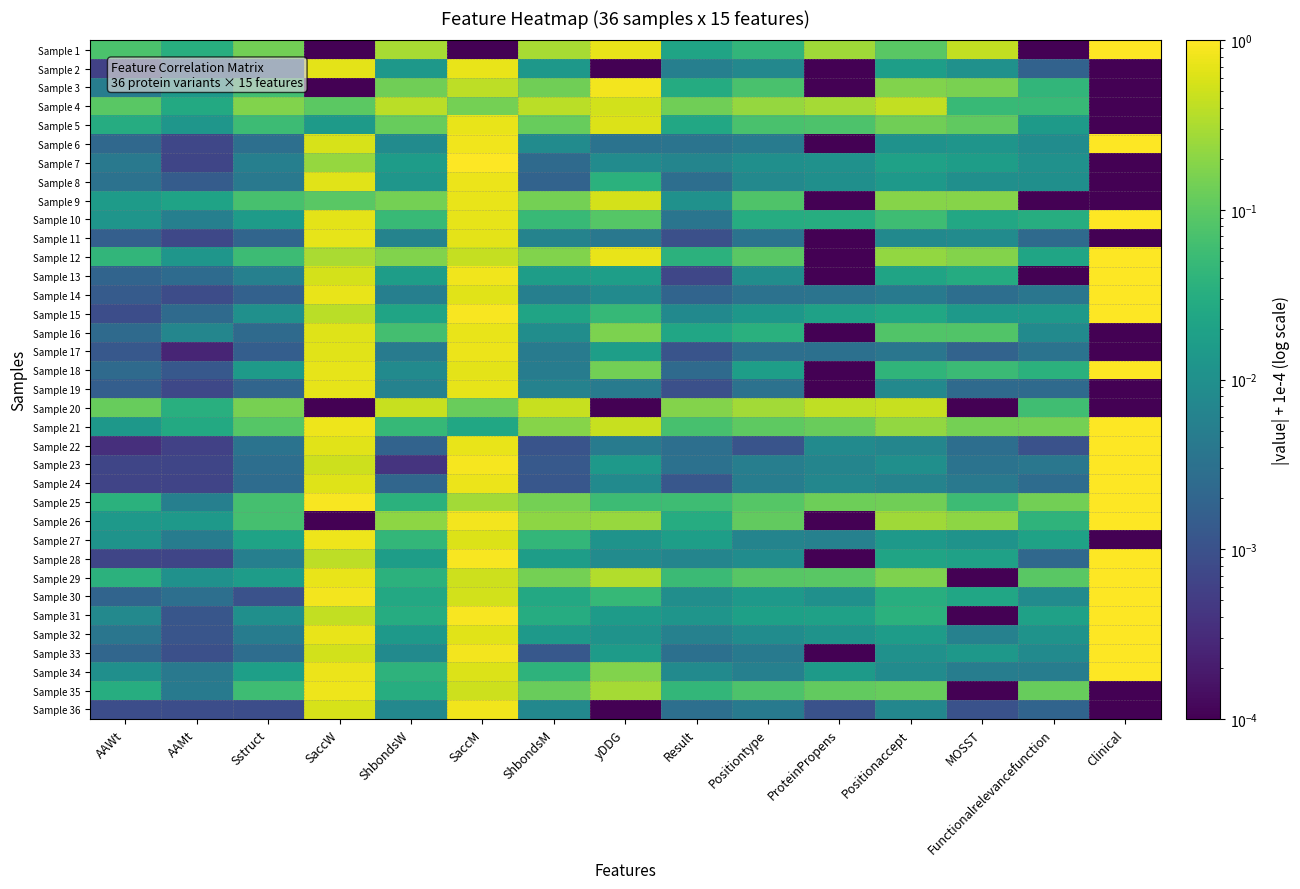

Reading left to right, transcribe all the data shown in this chart.

Sample 1: AAWt=0.1	AAMt=0.0	Sstruct=0.1	SaccW=0.0	ShbondsW=0.3	SaccM=0.0	ShbondsM=0.3	yDDG=0.7	Result=0.0	Positiontype=0.0	ProteinPropens=0.3	Positionaccept=0.1	MOSST=0.4	Functionalrelevancefunction=0.0	Clinical=1.0
Sample 2: AAWt=0.0	AAMt=0.0	Sstruct=0.0	SaccW=0.7	ShbondsW=0.0	SaccM=0.7	ShbondsM=0.0	yDDG=0.0	Result=0.0	Positiontype=0.0	ProteinPropens=0.0	Positionaccept=0.0	MOSST=0.0	Functionalrelevancefunction=0.0	Clinical=0.0
Sample 3: AAWt=0.0	AAMt=0.0	Sstruct=0.1	SaccW=0.0	ShbondsW=0.1	SaccM=0.4	ShbondsM=0.1	yDDG=0.9	Result=0.0	Positiontype=0.1	ProteinPropens=0.0	Positionaccept=0.2	MOSST=0.2	Functionalrelevancefunction=0.0	Clinical=0.0
Sample 4: AAWt=0.1	AAMt=0.0	Sstruct=0.2	SaccW=0.1	ShbondsW=0.4	SaccM=0.1	ShbondsM=0.4	yDDG=0.5	Result=0.1	Positiontype=0.2	ProteinPropens=0.3	Positionaccept=0.4	MOSST=0.0	Functionalrelevancefunction=0.0	Clinical=0.0
Sample 5: AAWt=0.0	AAMt=0.0	Sstruct=0.1	SaccW=0.0	ShbondsW=0.1	SaccM=0.7	ShbondsM=0.1	yDDG=0.6	Result=0.0	Positiontype=0.1	ProteinPropens=0.1	Positionaccept=0.1	MOSST=0.1	Functionalrelevancefunction=0.0	Clinical=0.0
Sample 6: AAWt=0.0	AAMt=0.0	Sstruct=0.0	SaccW=0.6	ShbondsW=0.0	SaccM=0.8	ShbondsM=0.0	yDDG=0.0	Result=0.0	Positiontype=0.0	ProteinPropens=0.0	Positionaccept=0.0	MOSST=0.0	Functionalrelevancefunction=0.0	Clinical=1.0
Sample 7: AAWt=0.0	AAMt=0.0	Sstruct=0.0	SaccW=0.2	ShbondsW=0.0	SaccM=1.0	ShbondsM=0.0	yDDG=0.0	Result=0.0	Positiontype=0.0	ProteinPropens=0.0	Positionaccept=0.0	MOSST=0.0	Functionalrelevancefunction=0.0	Clinical=0.0
Sample 8: AAWt=0.0	AAMt=0.0	Sstruct=0.0	SaccW=0.7	ShbondsW=0.0	SaccM=0.8	ShbondsM=0.0	yDDG=0.0	Result=0.0	Positiontype=0.0	ProteinPropens=0.0	Positionaccept=0.0	MOSST=0.0	Functionalrelevancefunction=0.0	Clinical=0.0
Sample 9: AAWt=0.0	AAMt=0.0	Sstruct=0.1	SaccW=0.1	ShbondsW=0.1	SaccM=0.7	ShbondsM=0.1	yDDG=0.6	Result=0.0	Positiontype=0.1	ProteinPropens=0.0	Positionaccept=0.2	MOSST=0.2	Functionalrelevancefunction=0.0	Clinical=0.0
Sample 10: AAWt=0.0	AAMt=0.0	Sstruct=0.0	SaccW=0.7	ShbondsW=0.0	SaccM=0.7	ShbondsM=0.0	yDDG=0.1	Result=0.0	Positiontype=0.0	ProteinPropens=0.0	Positionaccept=0.1	MOSST=0.0	Functionalrelevancefunction=0.0	Clinical=1.0
Sample 11: AAWt=0.0	AAMt=0.0	Sstruct=0.0	SaccW=0.7	ShbondsW=0.0	SaccM=0.7	ShbondsM=0.0	yDDG=0.0	Result=0.0	Positiontype=0.0	ProteinPropens=0.0	Positionaccept=0.0	MOSST=0.0	Functionalrelevancefunction=0.0	Clinical=0.0
Sample 12: AAWt=0.0	AAMt=0.0	Sstruct=0.1	SaccW=0.3	ShbondsW=0.2	SaccM=0.4	ShbondsM=0.2	yDDG=0.7	Result=0.0	Positiontype=0.1	ProteinPropens=0.0	Positionaccept=0.2	MOSST=0.2	Functionalrelevancefunction=0.0	Clinical=1.0
Sample 13: AAWt=0.0	AAMt=0.0	Sstruct=0.0	SaccW=0.6	ShbondsW=0.0	SaccM=0.8	ShbondsM=0.0	yDDG=0.0	Result=0.0	Positiontype=0.0	ProteinPropens=0.0	Positionaccept=0.0	MOSST=0.0	Functionalrelevancefunction=0.0	Clinical=1.0
Sample 14: AAWt=0.0	AAMt=0.0	Sstruct=0.0	SaccW=0.7	ShbondsW=0.0	SaccM=0.7	ShbondsM=0.0	yDDG=0.0	Result=0.0	Positiontype=0.0	ProteinPropens=0.0	Positionaccept=0.0	MOSST=0.0	Functionalrelevancefunction=0.0	Clinical=1.0
Sample 15: AAWt=0.0	AAMt=0.0	Sstruct=0.0	SaccW=0.4	ShbondsW=0.0	SaccM=0.9	ShbondsM=0.0	yDDG=0.0	Result=0.0	Positiontype=0.0	ProteinPropens=0.0	Positionaccept=0.0	MOSST=0.0	Functionalrelevancefunction=0.0	Clinical=1.0
Sample 16: AAWt=0.0	AAMt=0.0	Sstruct=0.0	SaccW=0.6	ShbondsW=0.1	SaccM=0.7	ShbondsM=0.0	yDDG=0.2	Result=0.0	Positiontype=0.0	ProteinPropens=0.0	Positionaccept=0.1	MOSST=0.1	Functionalrelevancefunction=0.0	Clinical=0.0
Sample 17: AAWt=0.0	AAMt=0.0	Sstruct=0.0	SaccW=0.7	ShbondsW=0.0	SaccM=0.8	ShbondsM=0.0	yDDG=0.0	Result=0.0	Positiontype=0.0	ProteinPropens=0.0	Positionaccept=0.0	MOSST=0.0	Functionalrelevancefunction=0.0	Clinical=0.0
Sample 18: AAWt=0.0	AAMt=0.0	Sstruct=0.0	SaccW=0.7	ShbondsW=0.0	SaccM=0.7	ShbondsM=0.0	yDDG=0.1	Result=0.0	Positiontype=0.0	ProteinPropens=0.0	Positionaccept=0.0	MOSST=0.1	Functionalrelevancefunction=0.0	Clinical=1.0
Sample 19: AAWt=0.0	AAMt=0.0	Sstruct=0.0	SaccW=0.7	ShbondsW=0.0	SaccM=0.7	ShbondsM=0.0	yDDG=0.0	Result=0.0	Positiontype=0.0	ProteinPropens=0.0	Positionaccept=0.0	MOSST=0.0	Functionalrelevancefunction=0.0	Clinical=0.0
Sample 20: AAWt=0.1	AAMt=0.0	Sstruct=0.2	SaccW=0.0	ShbondsW=0.5	SaccM=0.1	ShbondsM=0.5	yDDG=0.0	Result=0.2	Positiontype=0.3	ProteinPropens=0.4	Positionaccept=0.5	MOSST=0.0	Functionalrelevancefunction=0.1	Clinical=0.0
Sample 21: AAWt=0.0	AAMt=0.0	Sstruct=0.1	SaccW=0.8	ShbondsW=0.0	SaccM=0.0	ShbondsM=0.2	yDDG=0.5	Result=0.1	Positiontype=0.1	ProteinPropens=0.1	Positionaccept=0.2	MOSST=0.1	Functionalrelevancefunction=0.1	Clinical=1.0
Sample 22: AAWt=0.0	AAMt=0.0	Sstruct=0.0	SaccW=0.7	ShbondsW=0.0	SaccM=0.7	ShbondsM=0.0	yDDG=0.0	Result=0.0	Positiontype=0.0	ProteinPropens=0.0	Positionaccept=0.0	MOSST=0.0	Functionalrelevancefunction=0.0	Clinical=1.0
Sample 23: AAWt=0.0	AAMt=0.0	Sstruct=0.0	SaccW=0.5	ShbondsW=0.0	SaccM=0.9	ShbondsM=0.0	yDDG=0.0	Result=0.0	Positiontype=0.0	ProteinPropens=0.0	Positionaccept=0.0	MOSST=0.0	Functionalrelevancefunction=0.0	Clinical=1.0
Sample 24: AAWt=0.0	AAMt=0.0	Sstruct=0.0	SaccW=0.6	ShbondsW=0.0	SaccM=0.8	ShbondsM=0.0	yDDG=0.0	Result=0.0	Positiontype=0.0	ProteinPropens=0.0	Positionaccept=0.0	MOSST=0.0	Functionalrelevancefunction=0.0	Clinical=1.0
Sample 25: AAWt=0.0	AAMt=0.0	Sstruct=0.1	SaccW=0.9	ShbondsW=0.0	SaccM=0.3	ShbondsM=0.1	yDDG=0.1	Result=0.1	Positiontype=0.1	ProteinPropens=0.1	Positionaccept=0.1	MOSST=0.1	Functionalrelevancefunction=0.1	Clinical=1.0
Sample 26: AAWt=0.0	AAMt=0.0	Sstruct=0.1	SaccW=0.0	ShbondsW=0.2	SaccM=0.8	ShbondsM=0.2	yDDG=0.2	Result=0.0	Positiontype=0.1	ProteinPropens=0.0	Positionaccept=0.3	MOSST=0.2	Functionalrelevancefunction=0.0	Clinical=1.0
Sample 27: AAWt=0.0	AAMt=0.0	Sstruct=0.0	SaccW=0.8	ShbondsW=0.0	SaccM=0.6	ShbondsM=0.0	yDDG=0.0	Result=0.0	Positiontype=0.0	ProteinPropens=0.0	Positionaccept=0.0	MOSST=0.0	Functionalrelevancefunction=0.0	Clinical=0.0
Sample 28: AAWt=0.0	AAMt=0.0	Sstruct=0.0	SaccW=0.4	ShbondsW=0.0	SaccM=0.9	ShbondsM=0.0	yDDG=0.0	Result=0.0	Positiontype=0.0	ProteinPropens=0.0	Positionaccept=0.0	MOSST=0.0	Functionalrelevancefunction=0.0	Clinical=1.0
Sample 29: AAWt=0.0	AAMt=0.0	Sstruct=0.0	SaccW=0.7	ShbondsW=0.0	SaccM=0.5	ShbondsM=0.1	yDDG=0.3	Result=0.1	Positiontype=0.1	ProteinPropens=0.1	Positionaccept=0.2	MOSST=0.0	Functionalrelevancefunction=0.1	Clinical=1.0
Sample 30: AAWt=0.0	AAMt=0.0	Sstruct=0.0	SaccW=0.8	ShbondsW=0.0	SaccM=0.5	ShbondsM=0.0	yDDG=0.0	Result=0.0	Positiontype=0.0	ProteinPropens=0.0	Positionaccept=0.0	MOSST=0.0	Functionalrelevancefunction=0.0	Clinical=1.0
Sample 31: AAWt=0.0	AAMt=0.0	Sstruct=0.0	SaccW=0.4	ShbondsW=0.0	SaccM=0.9	ShbondsM=0.0	yDDG=0.0	Result=0.0	Positiontype=0.0	ProteinPropens=0.0	Positionaccept=0.0	MOSST=0.0	Functionalrelevancefunction=0.0	Clinical=1.0
Sample 32: AAWt=0.0	AAMt=0.0	Sstruct=0.0	SaccW=0.7	ShbondsW=0.0	SaccM=0.7	ShbondsM=0.0	yDDG=0.0	Result=0.0	Positiontype=0.0	ProteinPropens=0.0	Positionaccept=0.0	MOSST=0.0	Functionalrelevancefunction=0.0	Clinical=1.0
Sample 33: AAWt=0.0	AAMt=0.0	Sstruct=0.0	SaccW=0.5	ShbondsW=0.0	SaccM=0.8	ShbondsM=0.0	yDDG=0.0	Result=0.0	Positiontype=0.0	ProteinPropens=0.0	Positionaccept=0.0	MOSST=0.0	Functionalrelevancefunction=0.0	Clinical=1.0
Sample 34: AAWt=0.0	AAMt=0.0	Sstruct=0.0	SaccW=0.8	ShbondsW=0.0	SaccM=0.6	ShbondsM=0.0	yDDG=0.2	Result=0.0	Positiontype=0.0	ProteinPropens=0.0	Positionaccept=0.0	MOSST=0.0	Functionalrelevancefunction=0.0	Clinical=1.0
Sample 35: AAWt=0.0	AAMt=0.0	Sstruct=0.1	SaccW=0.8	ShbondsW=0.0	SaccM=0.5	ShbondsM=0.1	yDDG=0.3	Result=0.0	Positiontype=0.1	ProteinPropens=0.1	Positionaccept=0.1	MOSST=0.0	Functionalrelevancefunction=0.1	Clinical=0.0
Sample 36: AAWt=0.0	AAMt=0.0	Sstruct=0.0	SaccW=0.6	ShbondsW=0.0	SaccM=0.8	ShbondsM=0.0	yDDG=0.0	Result=0.0	Positiontype=0.0	ProteinPropens=0.0	Positionaccept=0.0	MOSST=0.0	Functionalrelevancefunction=0.0	Clinical=0.0